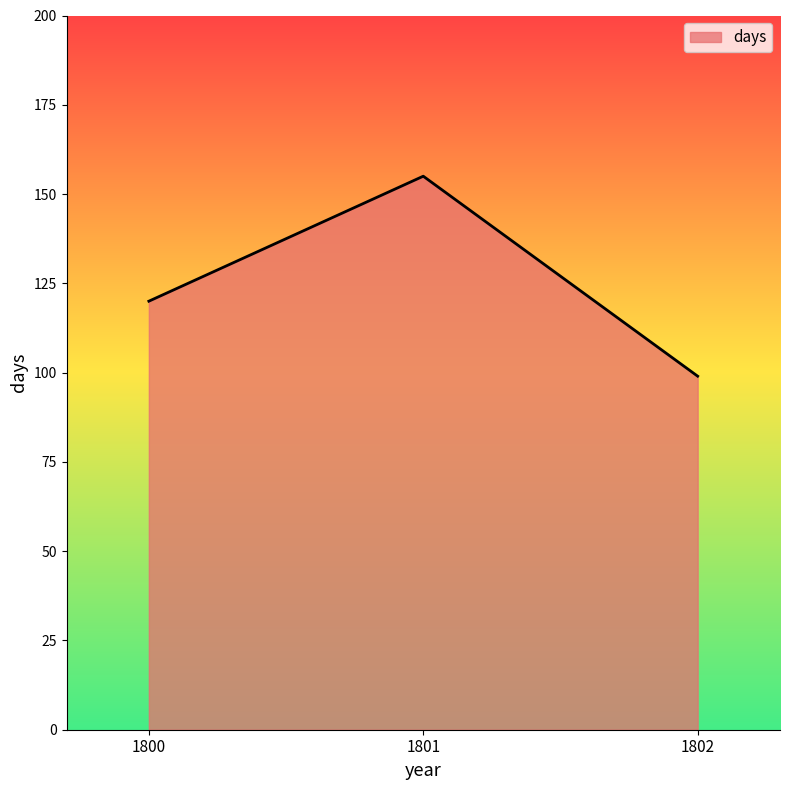

What is the change in value from 1801 to 1802?

-56